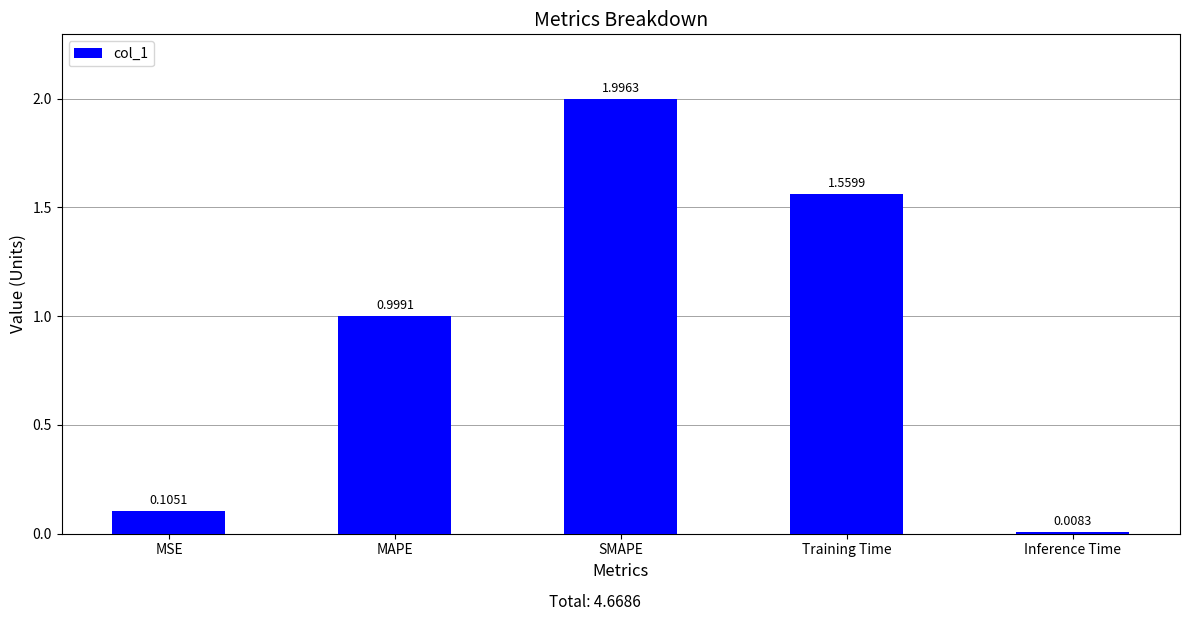

What is the difference between the maximum and second lowest values?

1.9